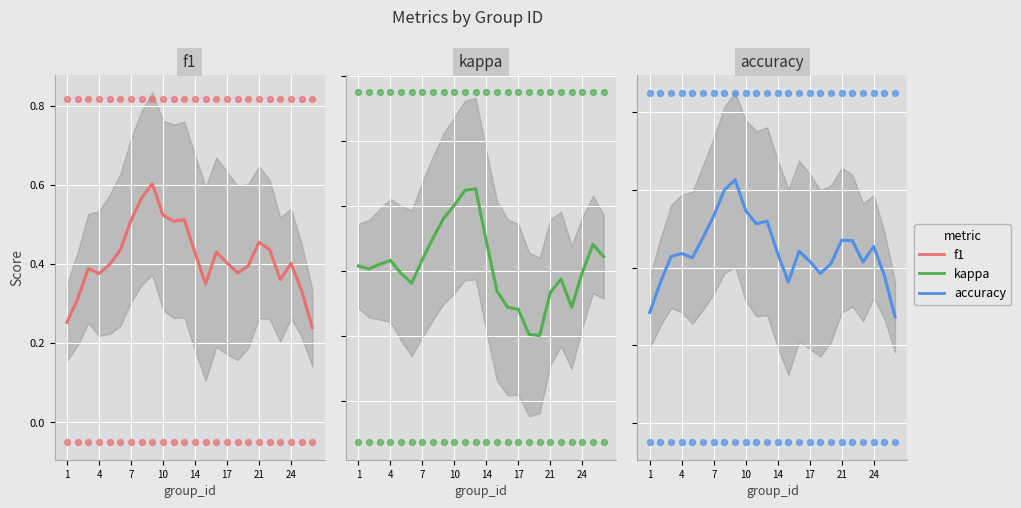

Which series has the largest total across all categories?

accuracy